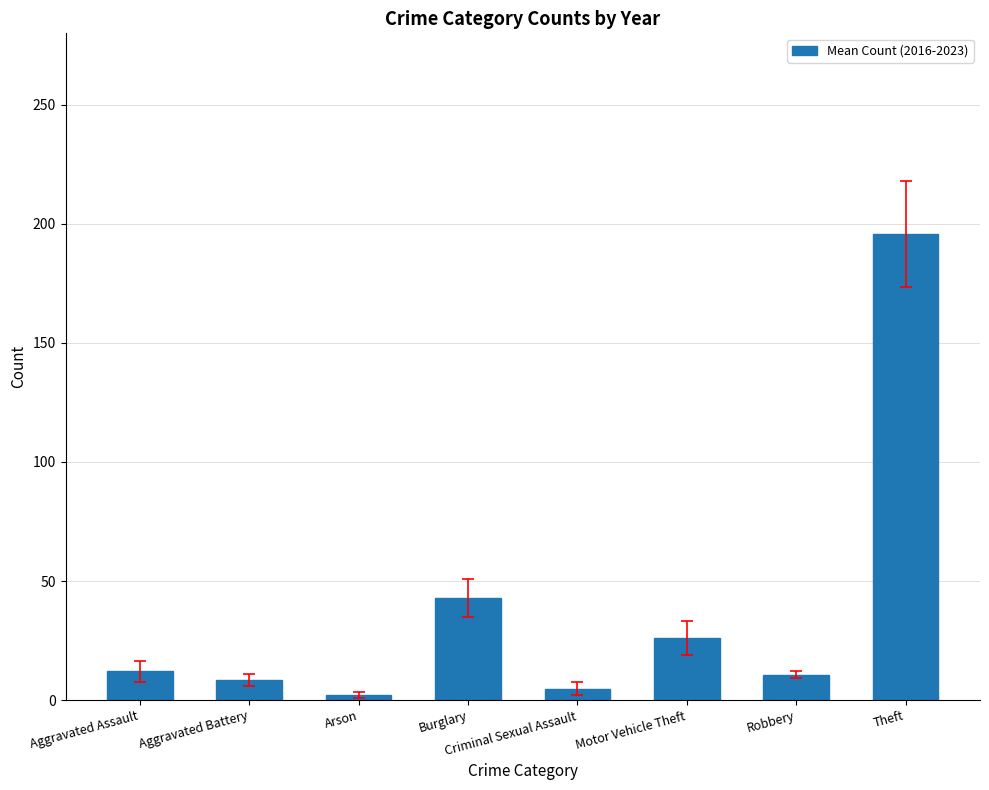

What is the value of the 8th bar from the left?

195.7